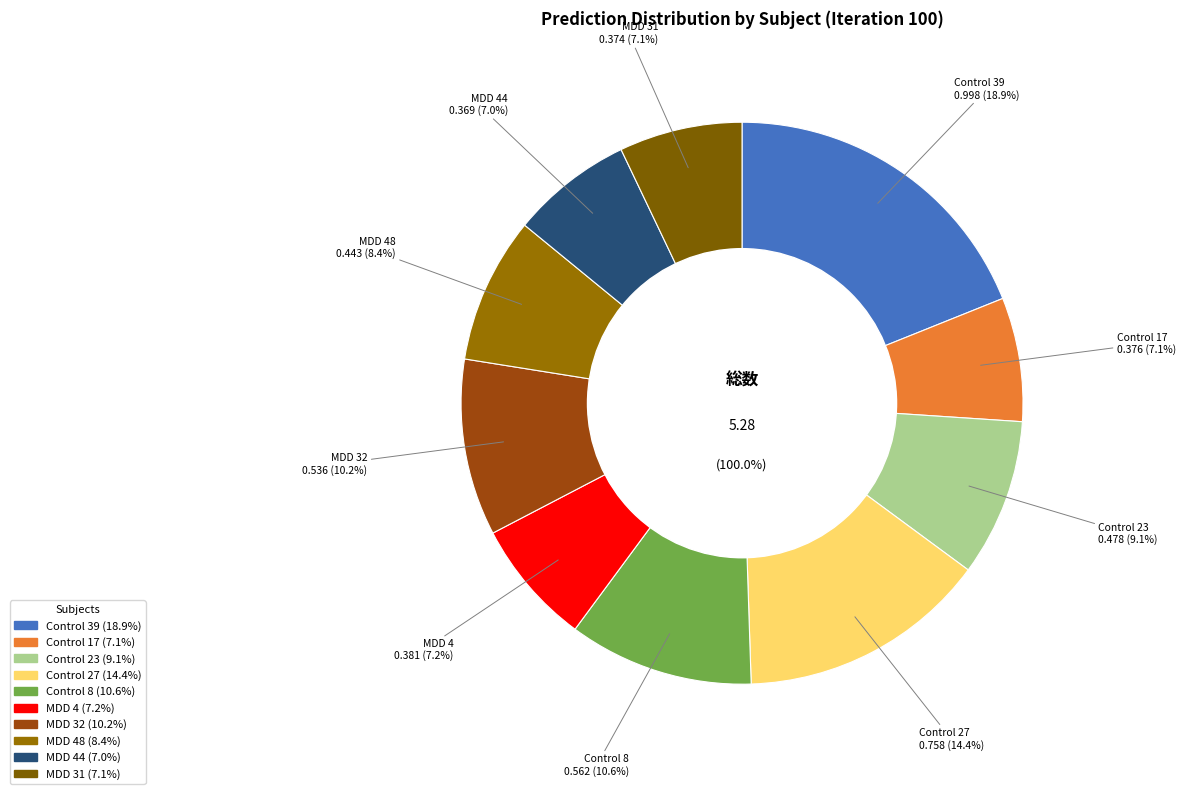

How many segments does this pie chart have?

10